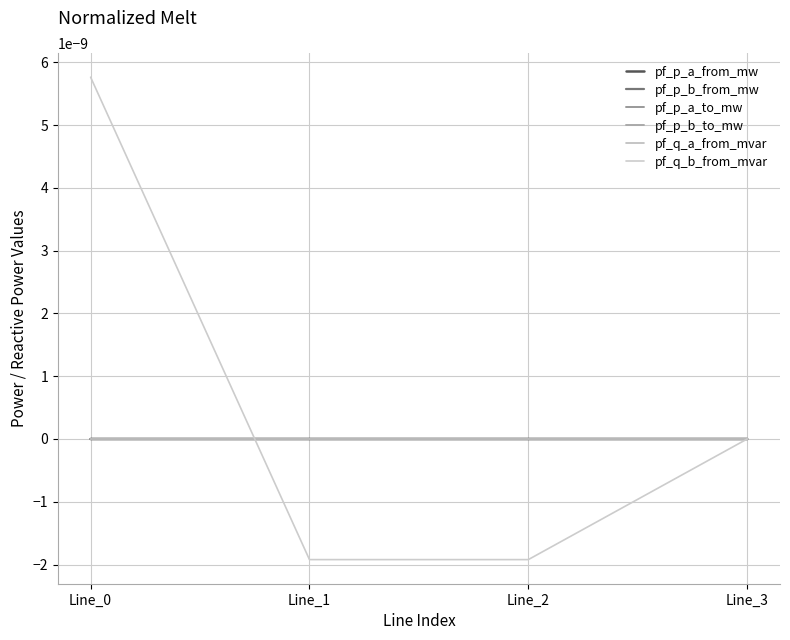

Does the chart have visible grid lines?

Yes